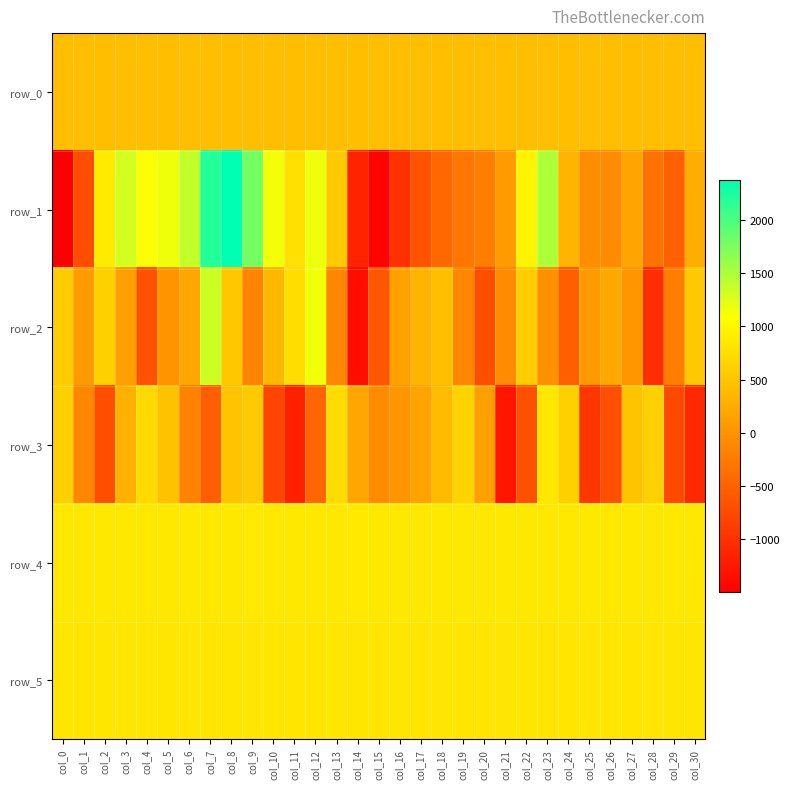

Reading right to left, transcribe all the data shown in this chart.

row_0: 443.4	443.4	443.3	443.2	443.2	443.2	443.1	443.0	443.0	443.0	442.9	442.9	442.8	442.8	442.7	442.7	442.6	442.6	442.5	442.4	442.4	442.4	442.3	442.3	442.2	442.2	442.1	442.1	442.0	442.0	441.9
row_1: 266.0	-514.0	-339.0	169.0	-80.0	-63.0	336.0	1496.0	978.0	66.0	-215.0	-281.0	-437.0	-649.0	-994.0	-1458.0	-1132.0	547.0	1172.0	773.0	1142.0	1788.0	2376.0	2190.0	1397.0	1161.0	1103.0	1314.0	873.0	-708.0	-1498.0
row_2: 543.0	-219.0	-1024.0	30.0	217.0	83.0	-524.0	-35.0	589.0	-88.0	-703.0	-133.0	435.0	326.0	150.0	-616.0	-1356.0	-110.0	1154.0	749.0	366.0	-139.0	519.0	1343.0	195.0	5.0	-666.0	122.0	612.0	69.0	587.0
row_3: -1073.0	-764.0	614.0	497.0	-677.0	-943.0	607.0	845.0	-680.0	-1274.0	136.0	650.0	406.0	159.0	19.0	-68.0	187.0	730.0	-471.0	-1160.0	-790.0	558.0	482.0	-537.0	-167.0	471.0	708.0	297.0	-696.0	-122.0	619.0
row_4: 854.0	860.0	859.0	859.0	861.0	859.0	854.0	857.0	857.0	857.0	860.0	857.0	861.0	859.0	855.0	861.0	866.0	861.0	859.0	862.0	861.0	864.0	859.0	860.0	860.0	861.0	859.0	859.0	859.0	860.0	860.0
row_5: 830.0	828.0	829.0	826.0	834.0	828.0	829.0	828.0	829.0	833.0	825.0	831.0	831.0	833.0	833.0	828.0	835.0	836.0	834.0	831.0	834.0	832.0	834.0	830.0	832.0	835.0	833.0	837.0	834.0	833.0	832.0